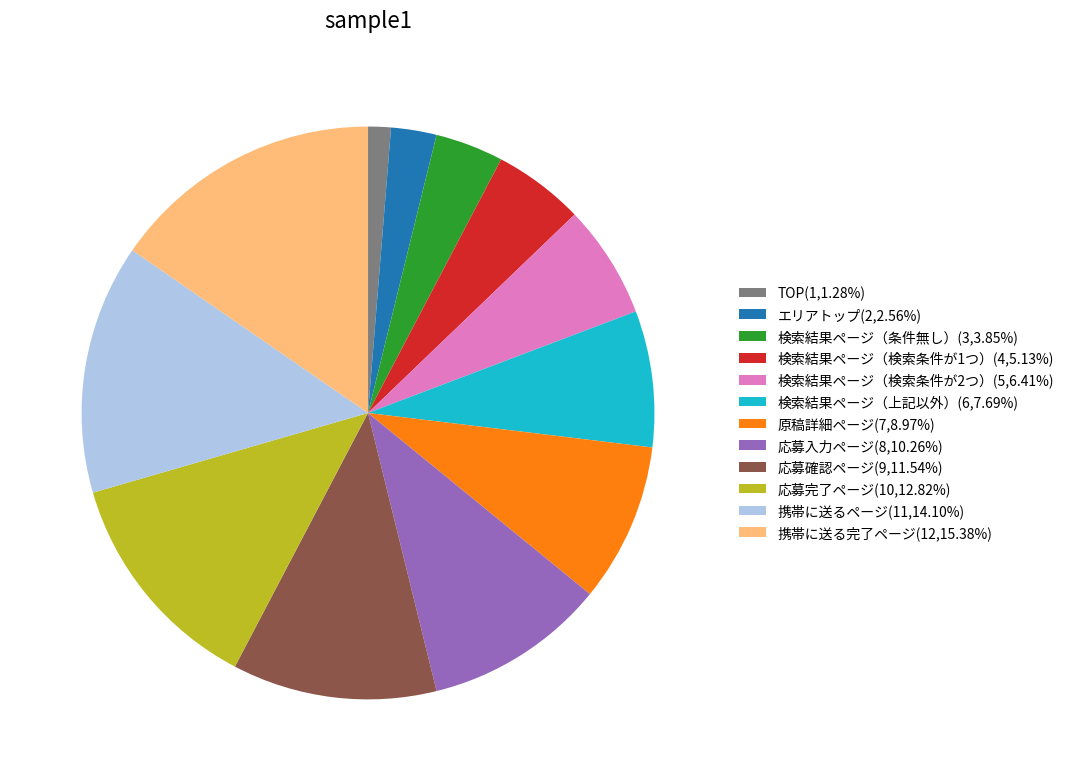

How many slices are in this pie chart?

12